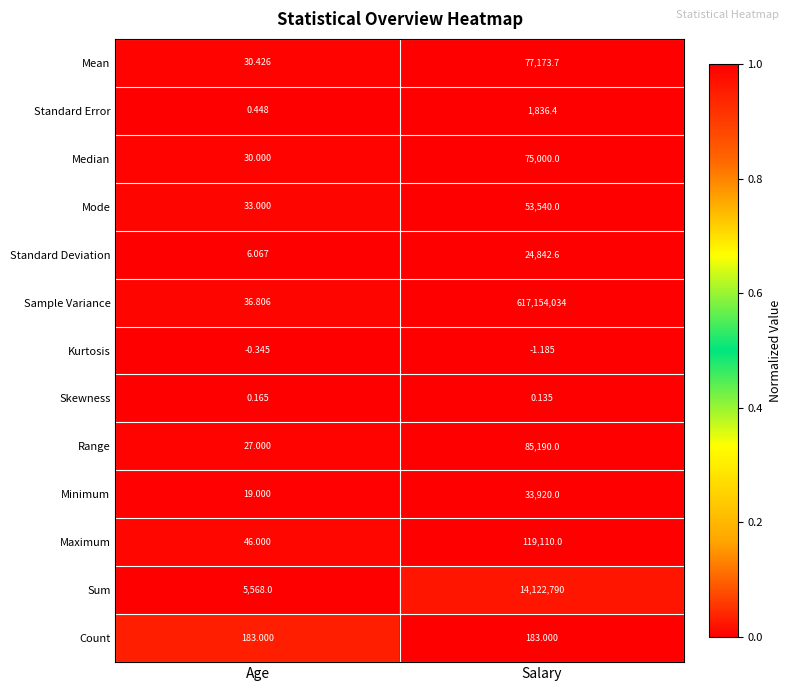

Where is Mode nearest to the value 26786?

Age